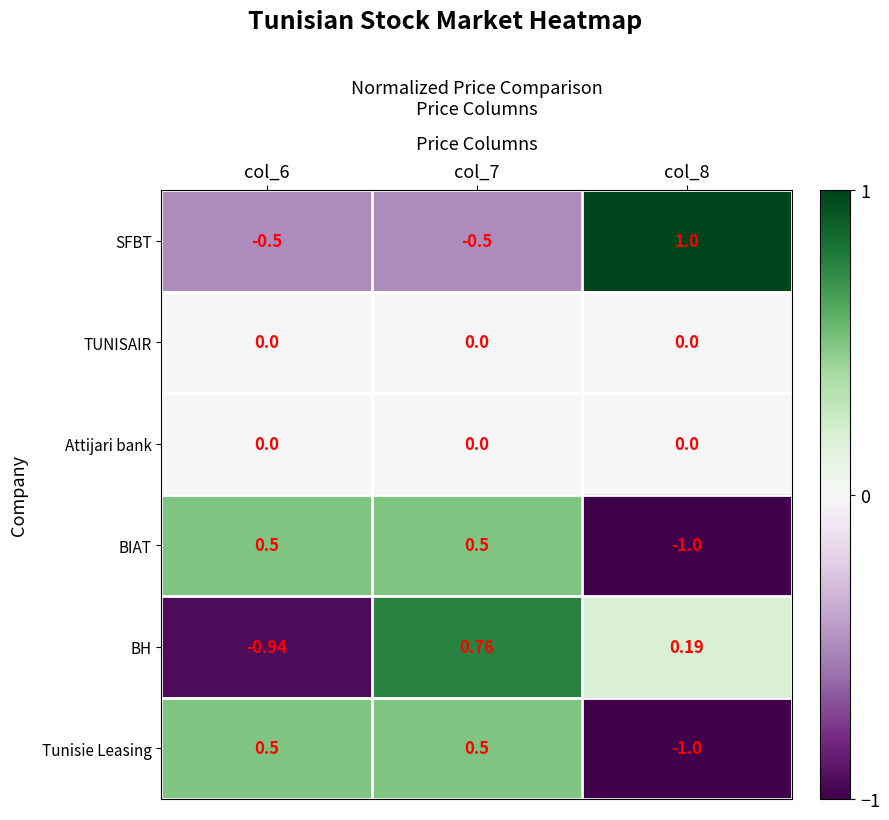

Which series has the largest total across all categories?

BH